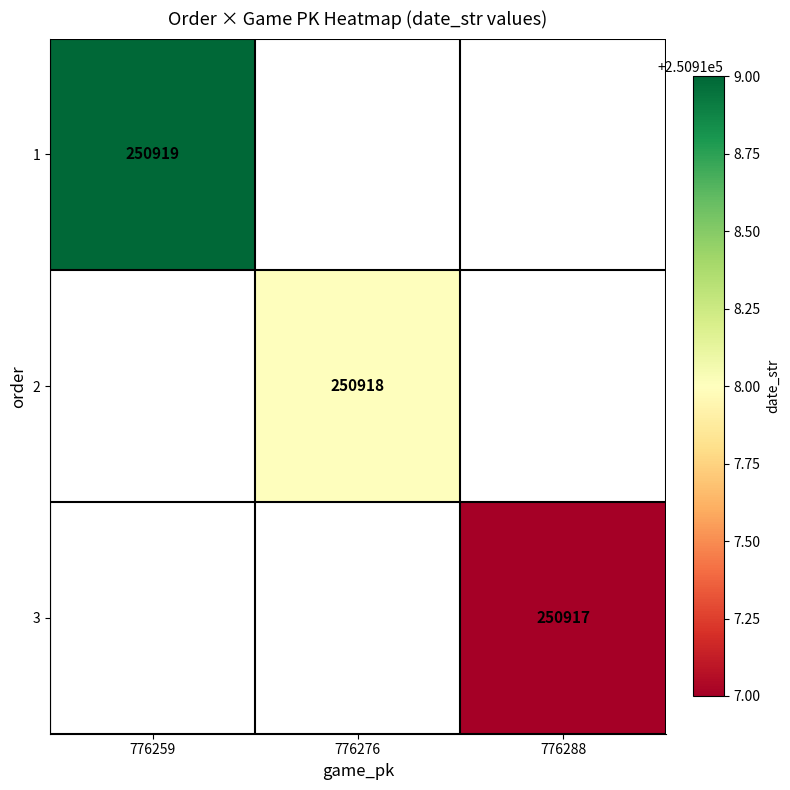

The value of 3 at 776288 is 250917. True or false?

True